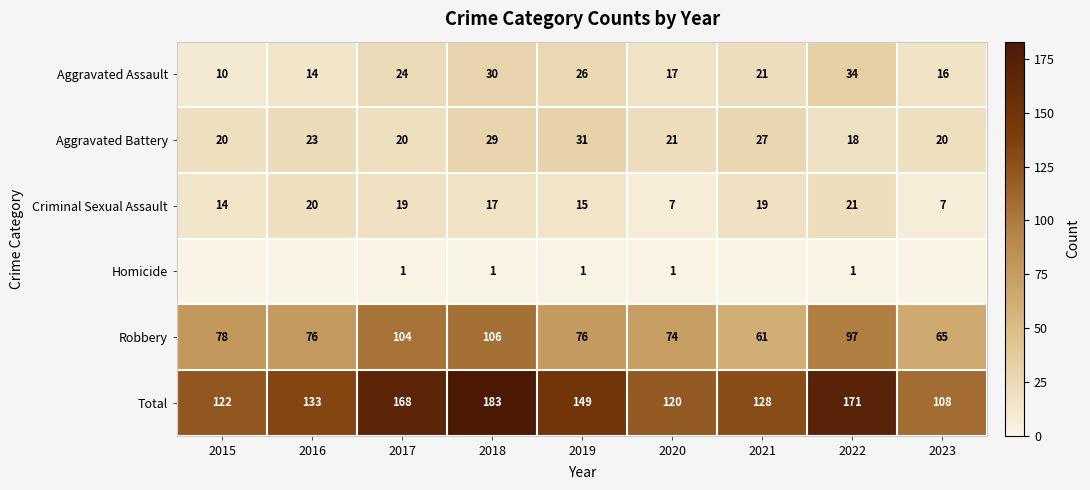

List the labels in order of Total value, smallest first.

2023, 2020, 2015, 2021, 2016, 2019, 2017, 2022, 2018